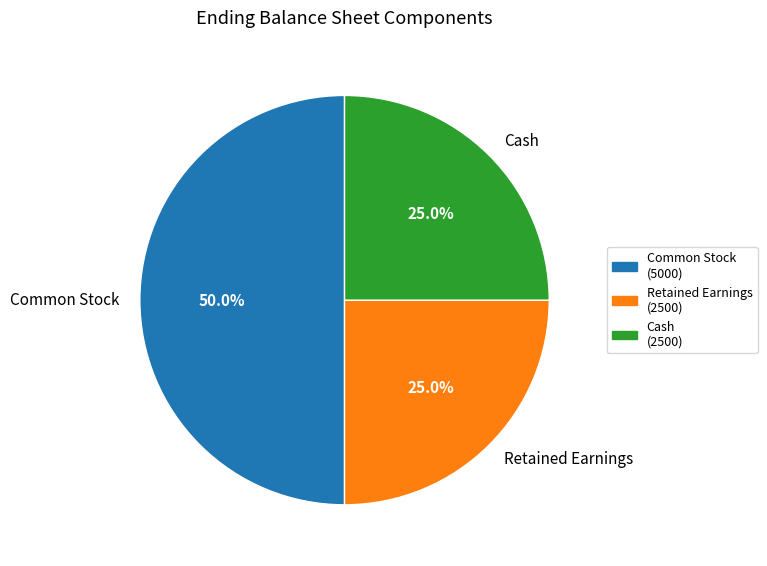

Is the sum of Retained Earnings and Common Stock greater than half?

Yes